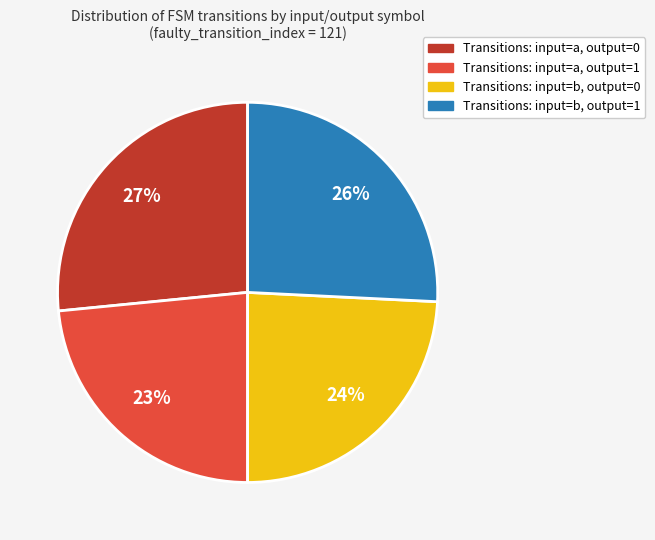

What is the ratio of the value at Transitions: input=a, output=1 to the value at Transitions: input=a, output=0?

0.9